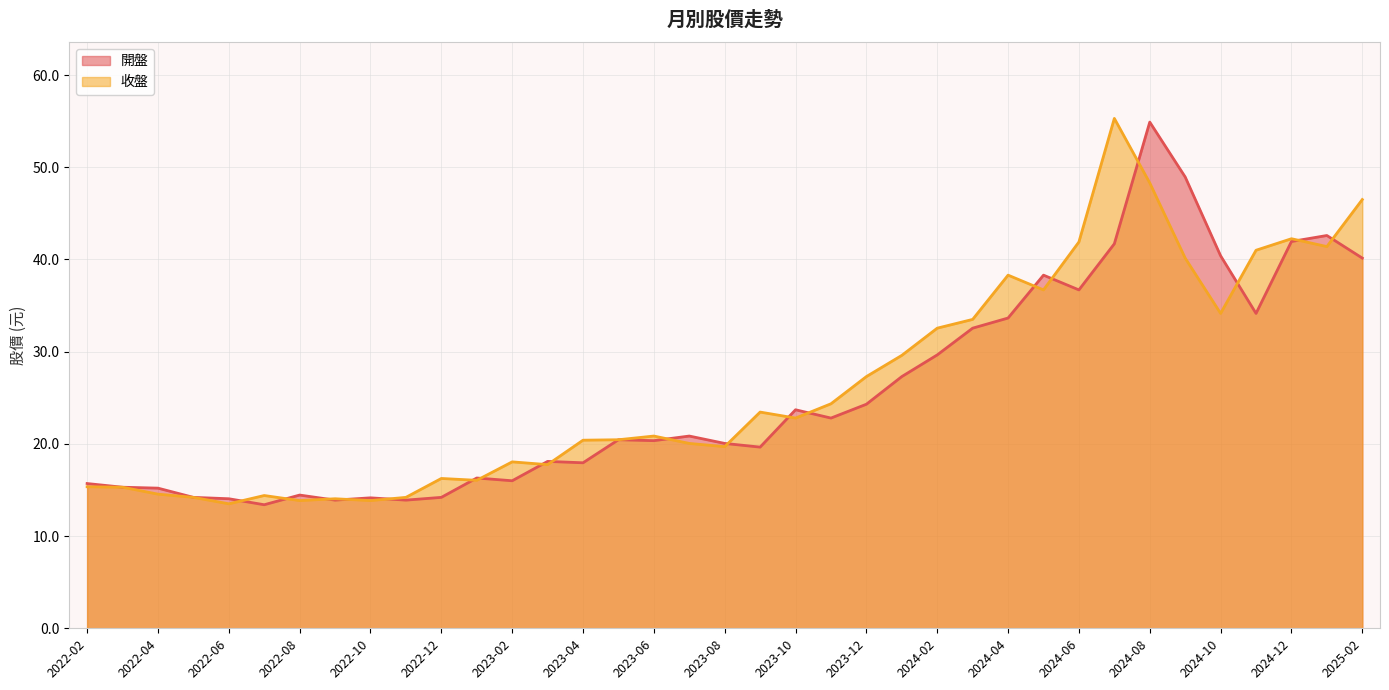

At which label does 收盤 first exceed 20?

2023-04